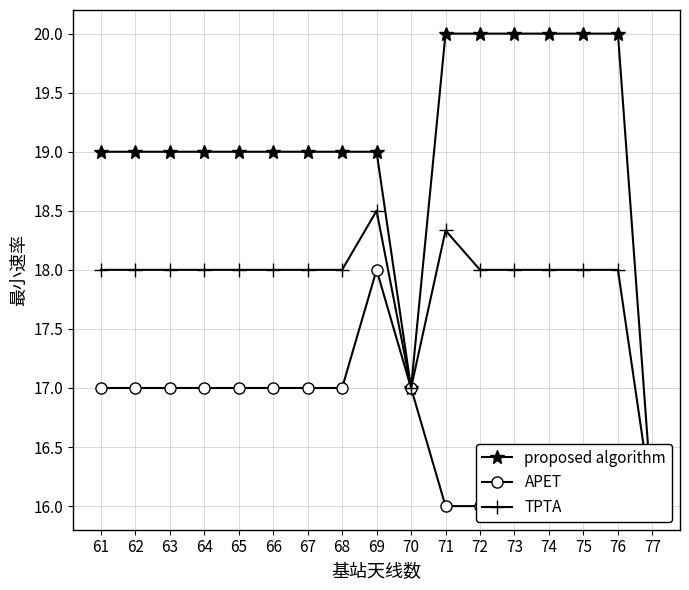

Which category has the highest value in the proposed algorithm series?

71